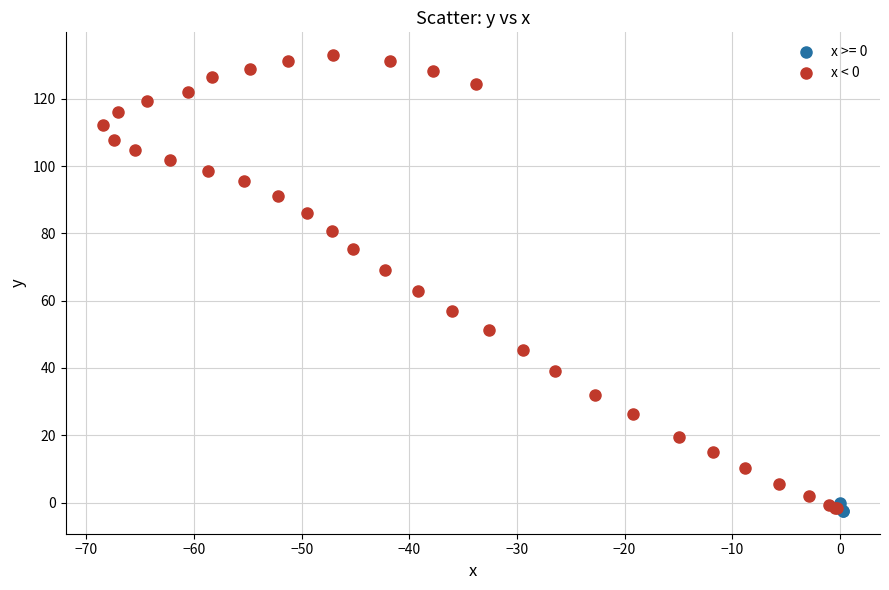

Which series has the largest Y range (max minus min)?

x < 0